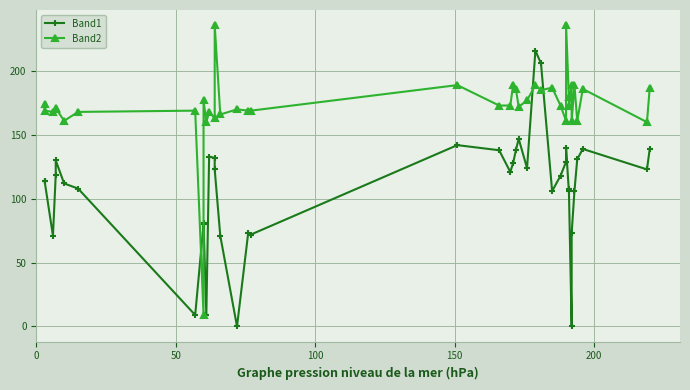

Reading left to right, list all the values displayed in this chart.

Band1: 114	114	71	119	130	112	108	9	80	81	9	133	132	123	71	0	73	72	142	138	121	128	138	147	124	216	206	106	118	129	140	106	108	0	73	106	131	139	123	139
Band2: 174	169	168	170	171	161	168	169	9	177	160	168	163	236	166	170	169	169	189	173	173	189	186	172	177	189	185	187	173	161	236	180	173	189	161	189	161	186	160	187